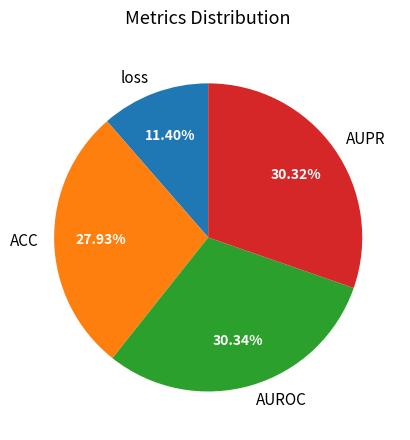

Which has a higher value, loss or ACC?

ACC